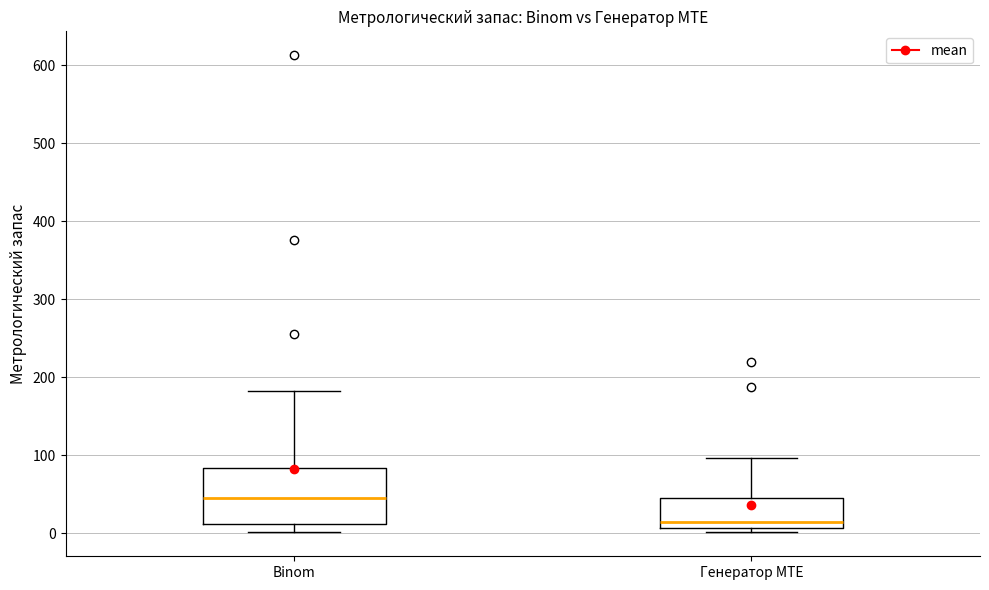

Reading left to right, read every box against the y-axis: the position of its median line, the range the box covers, and the ends of its whiskers. The values are not printed on the chart, so give them approximately, as read against the axis.

Binom: median 50, box 10 to 80, whiskers 0 to 180
Генератор MTE: median 10 (just above the box's lower edge), box 10 to 40, whiskers 0 to 100